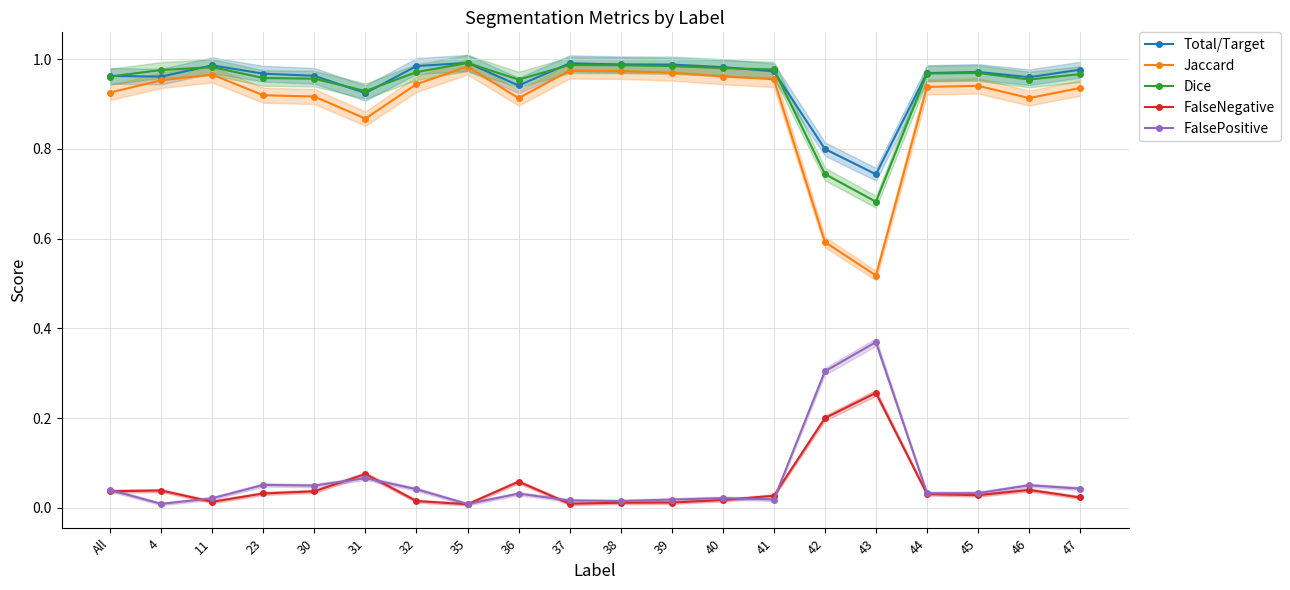

What is the highest value of the FalsePositive series?

0.4